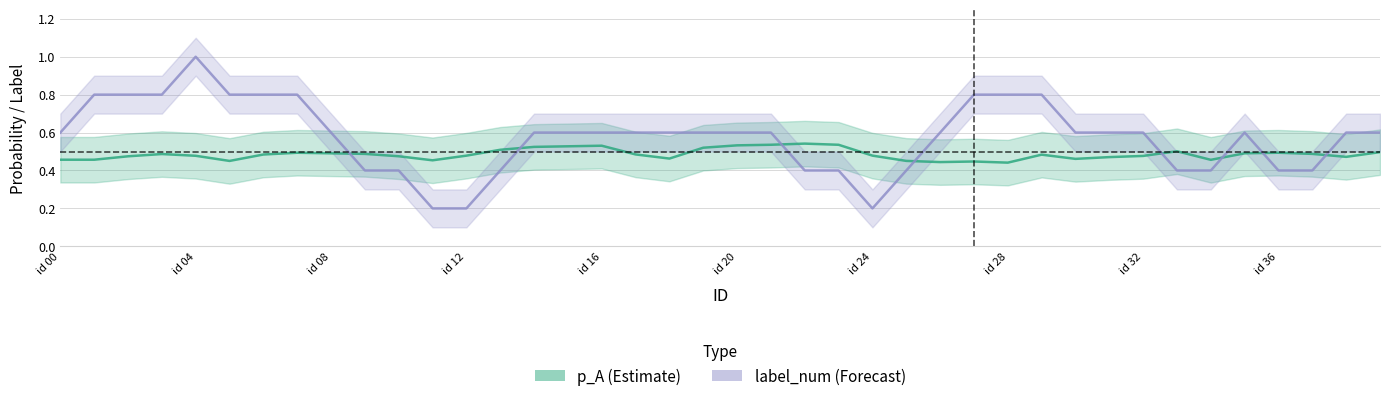

What is the value of the p_A point at the 1st from the left?

0.4